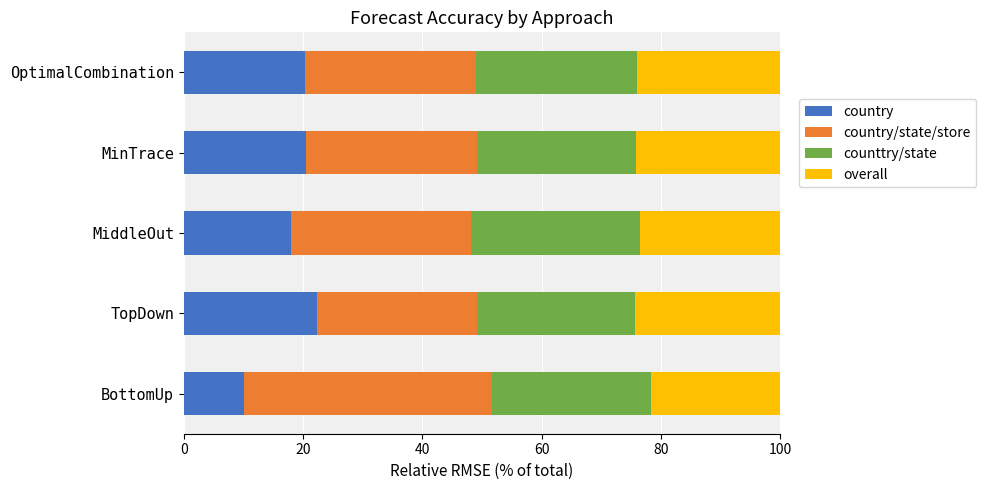

What position from the right is TopDown?

4